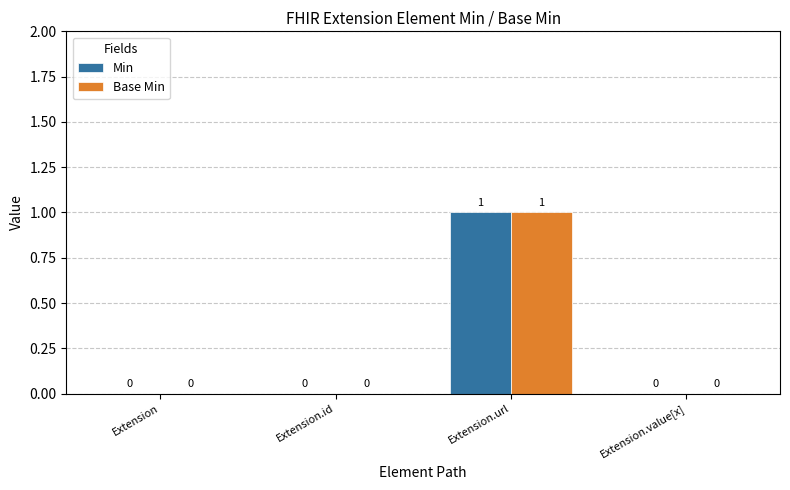

At which category is the sum across all series the highest?

Extension.url